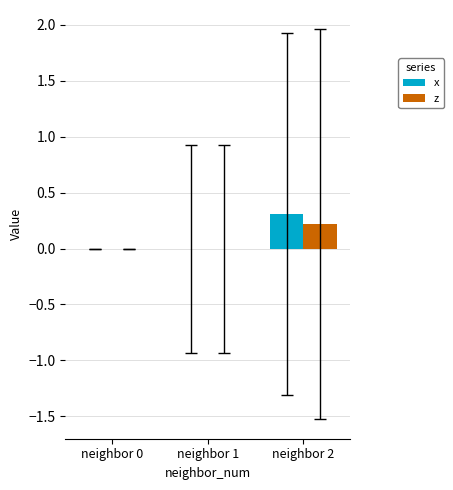

Between neighbor 1 and neighbor 2, which series saw the biggest shift?

x